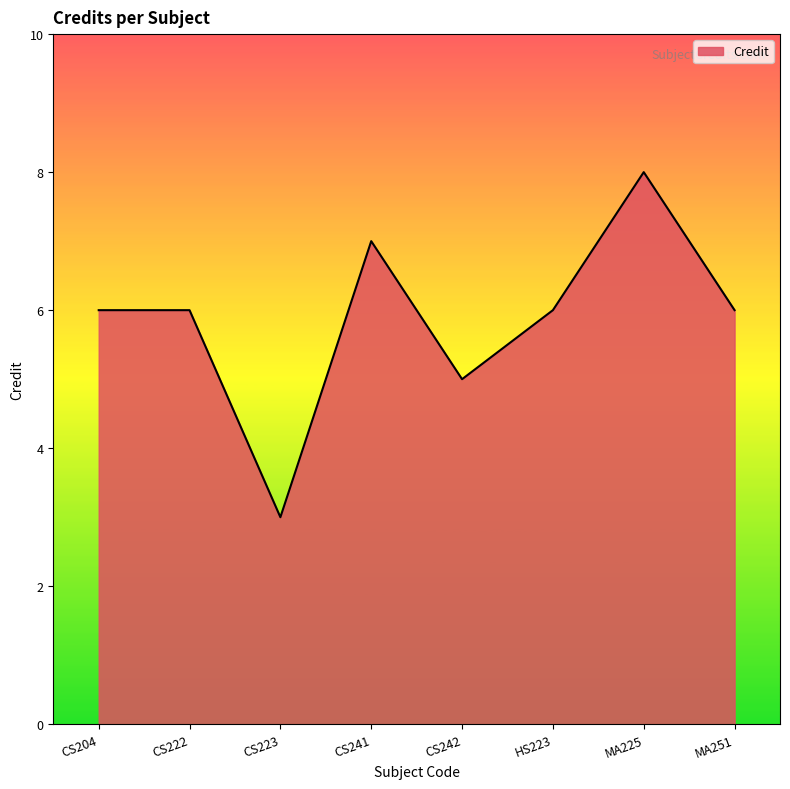

What position from the left is CS204?

1